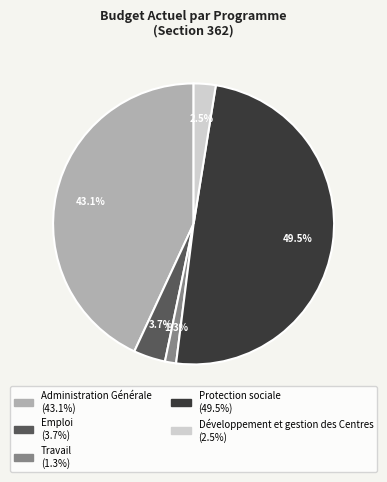

Which has a higher value, Travail or Administration Générale?

Administration Générale